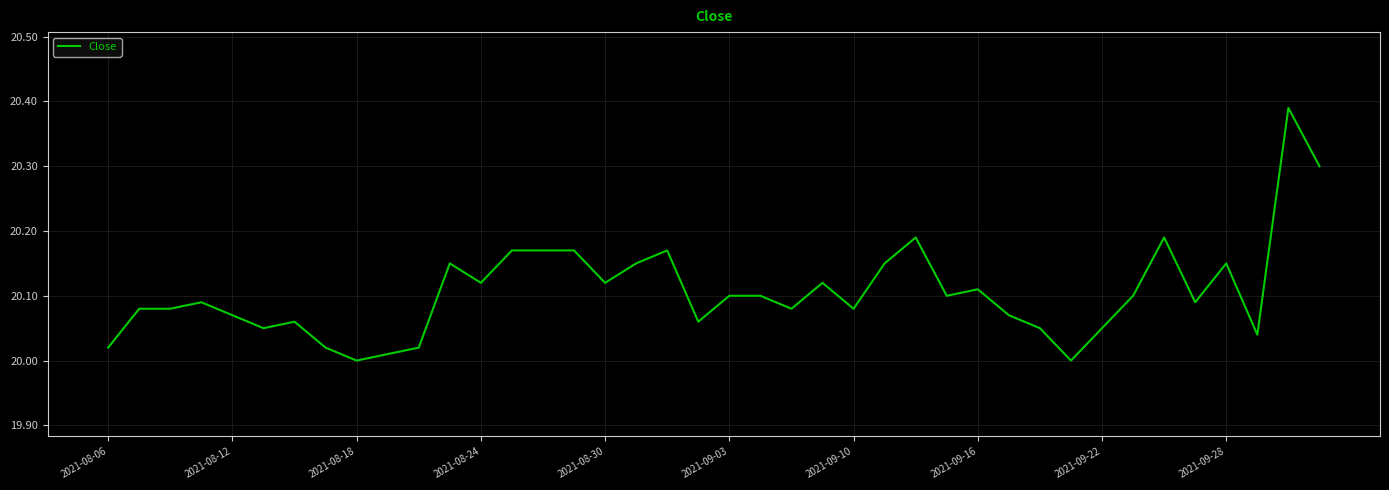

Does the chart have visible grid lines?

Yes